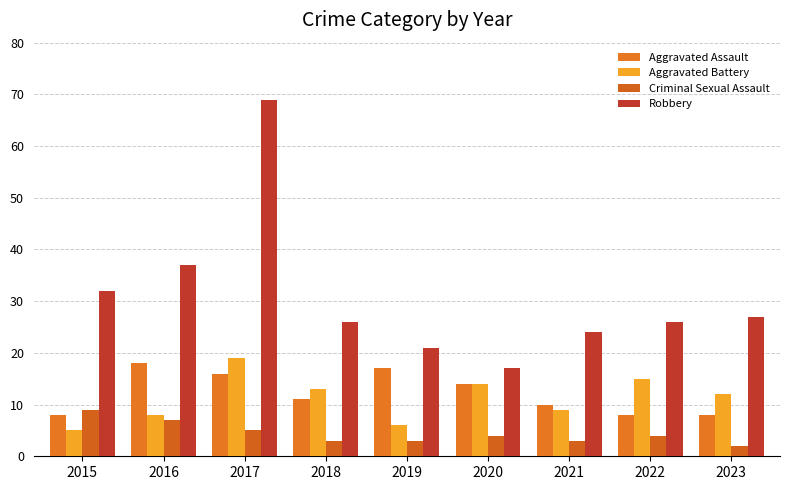

Reading left to right, extract all data points from this chart.

Aggravated Assault: 2015=8	2016=18	2017=16	2018=11	2019=17	2020=14	2021=10	2022=8	2023=8
Aggravated Battery: 2015=5	2016=8	2017=19	2018=13	2019=6	2020=14	2021=9	2022=15	2023=12
Criminal Sexual Assault: 2015=9	2016=7	2017=5	2018=3	2019=3	2020=4	2021=3	2022=4	2023=2
Robbery: 2015=32	2016=37	2017=69	2018=26	2019=21	2020=17	2021=24	2022=26	2023=27